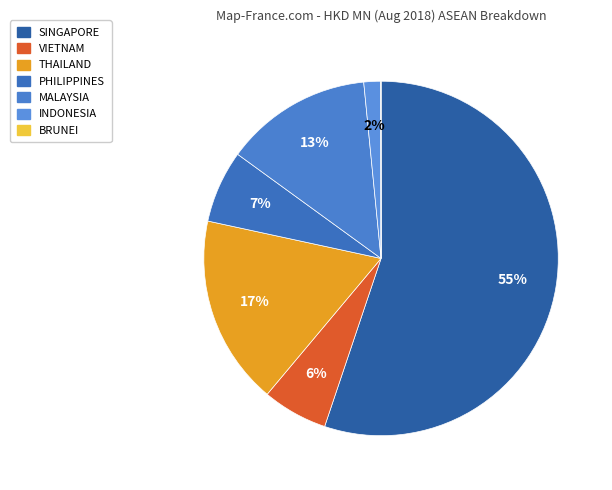

To the nearest percent, what portion does INDONESIA represent?

2%